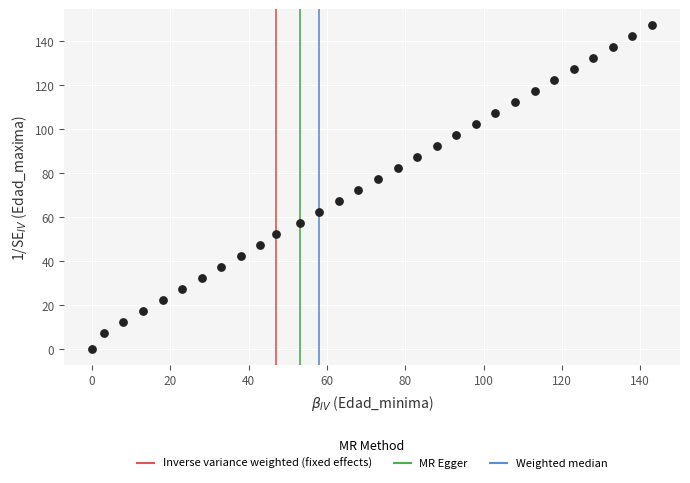

What is the range of X values (max minus min)?

143